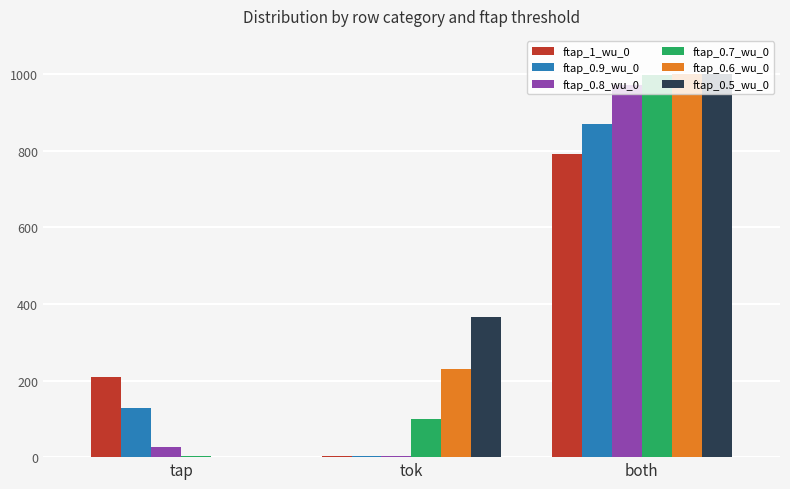

What is the difference between the ftap_0.8_wu_0 values at tok and tap?

23